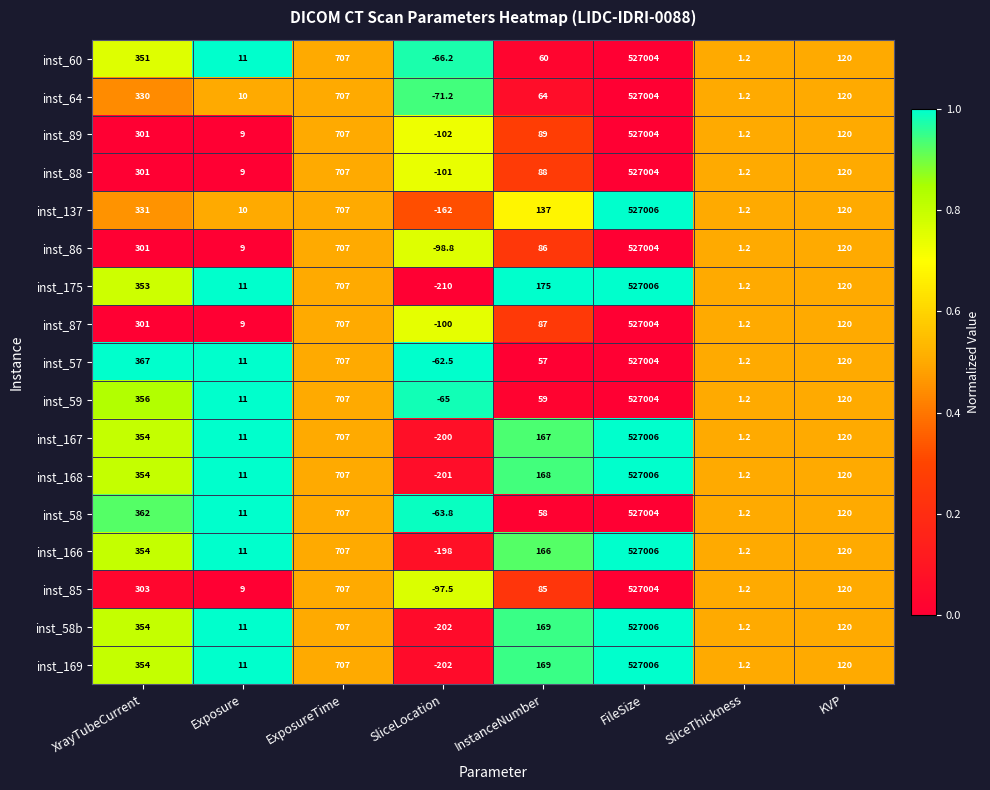

Which series has the largest total across all categories?

inst_57